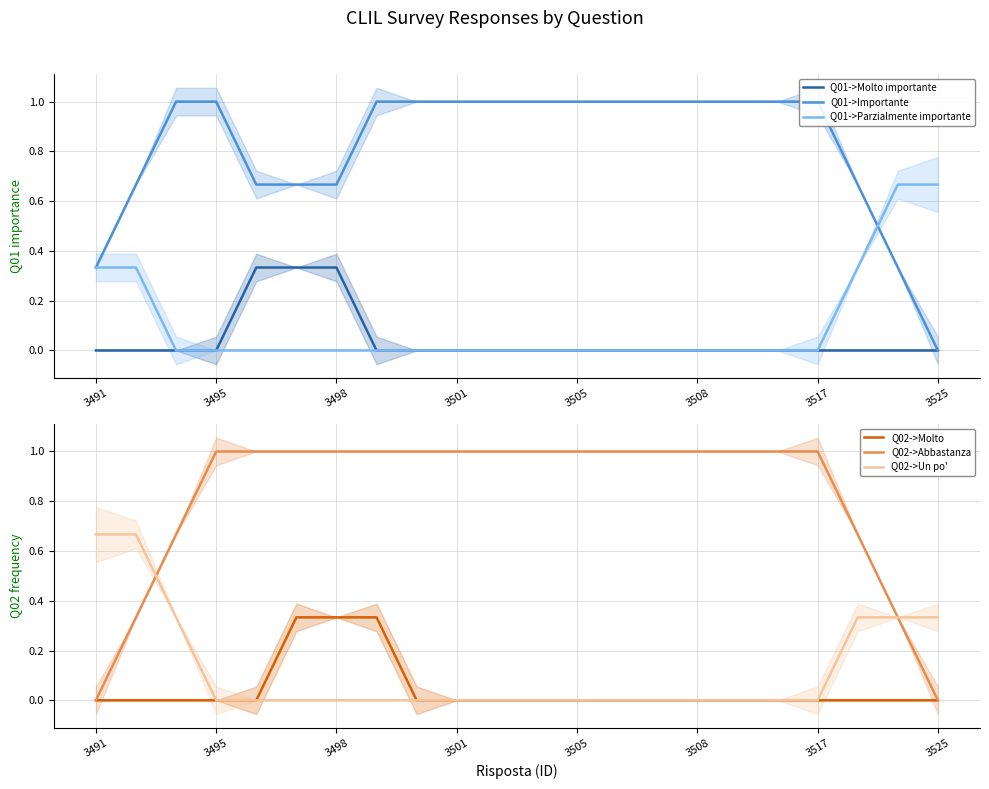

True or false: Q02->Un po' and Q01->Molto importante intersect in this chart.

False